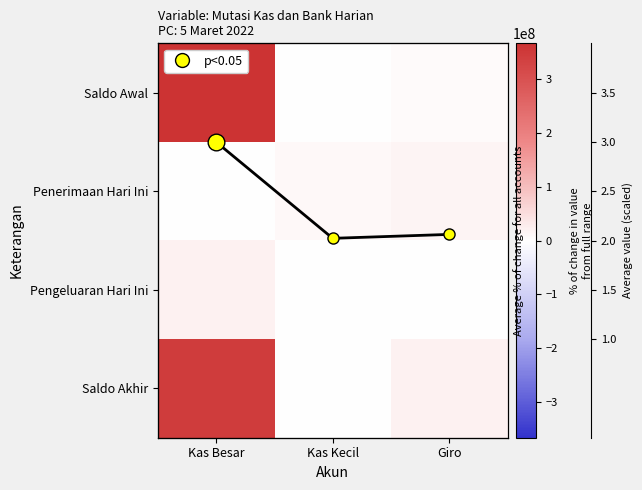

What is the average value of the Avg series?

2.4